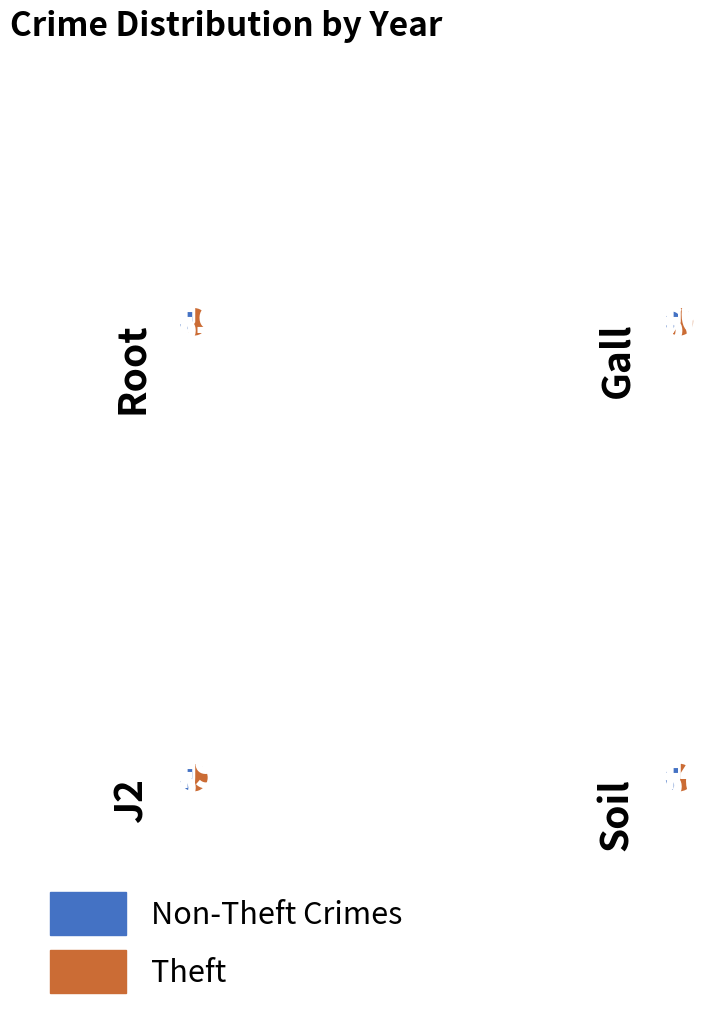

Is there any slice that represents more than half of the pie?

Yes